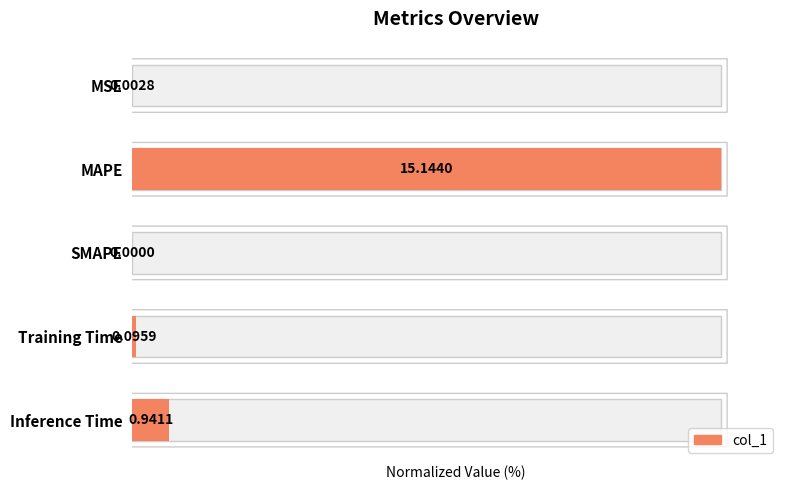

Which has a higher value, 1 or 3?

1